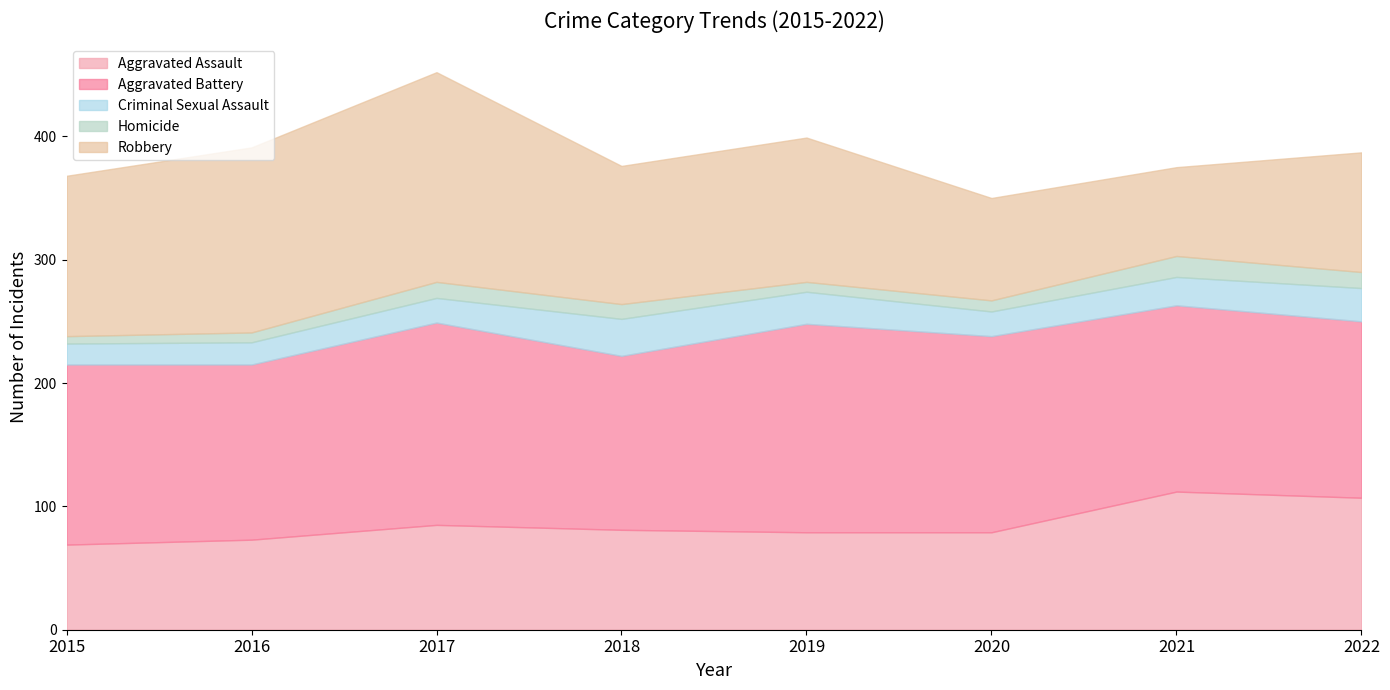

Which category has the lowest value across all series?

2015